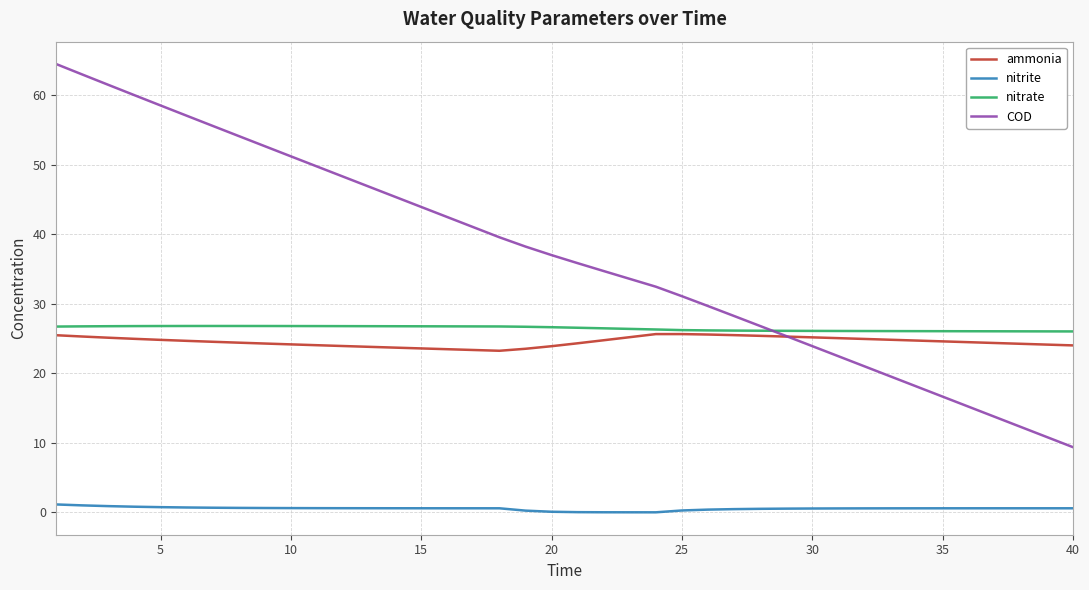

Count the number of categories in the chart.

40